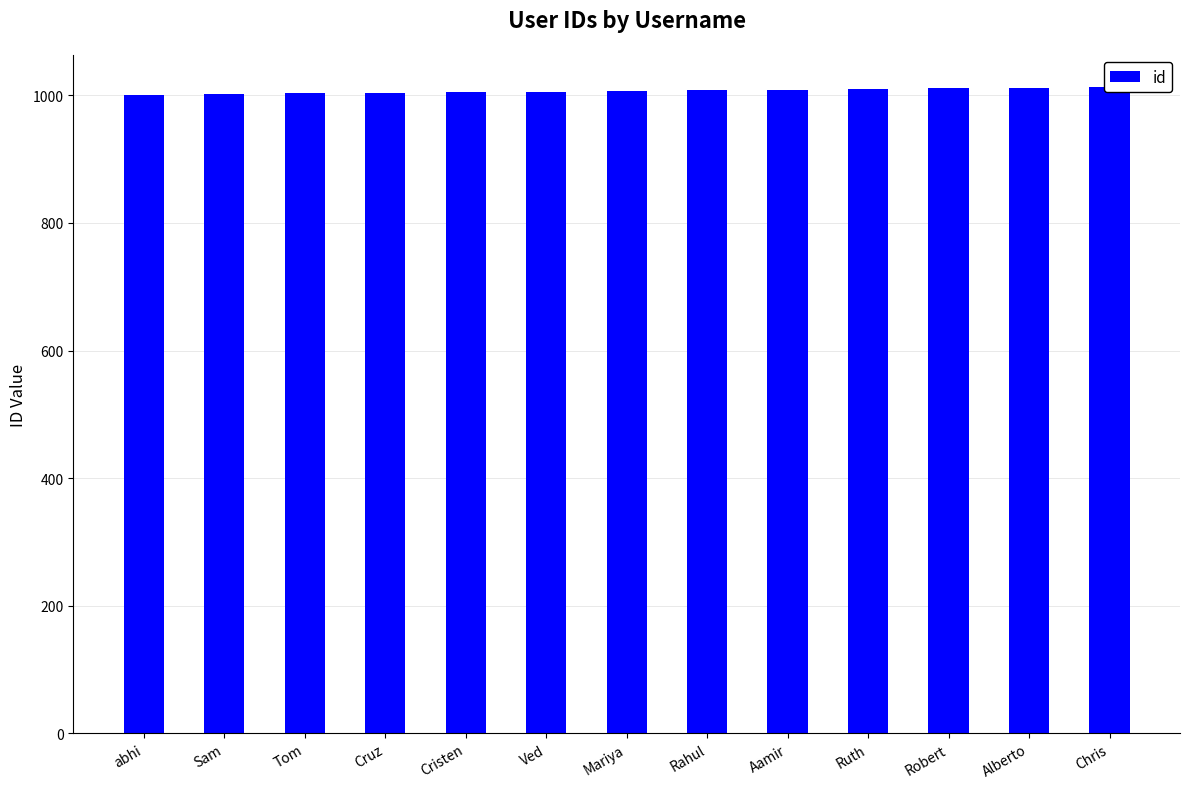

Read the value at abhi.

1001